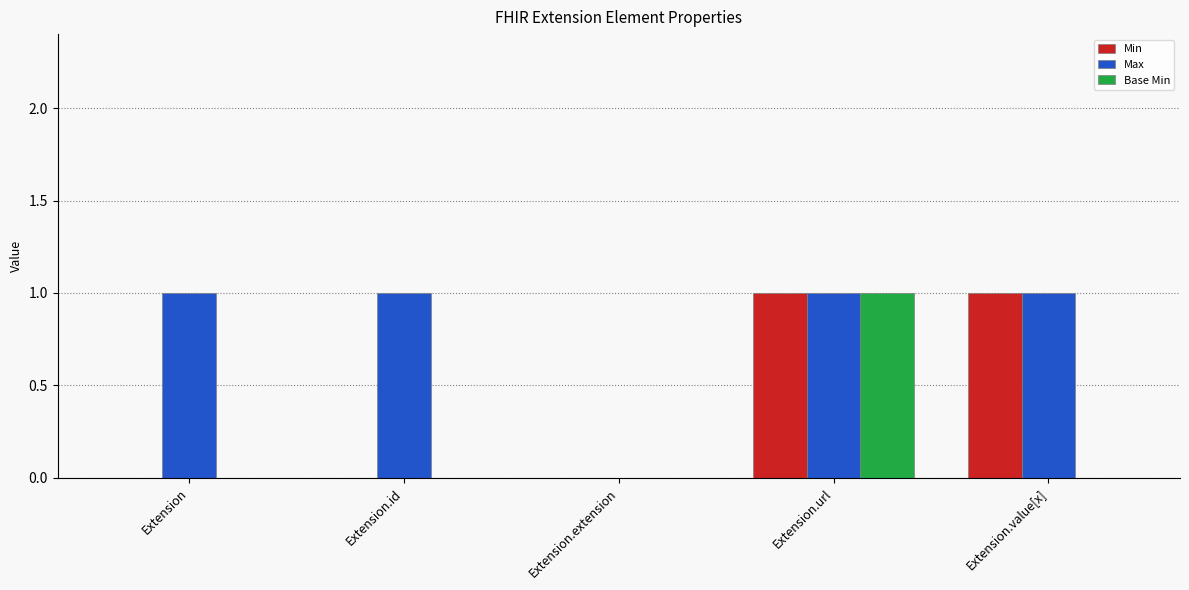

What is the sum of all Max values?

4